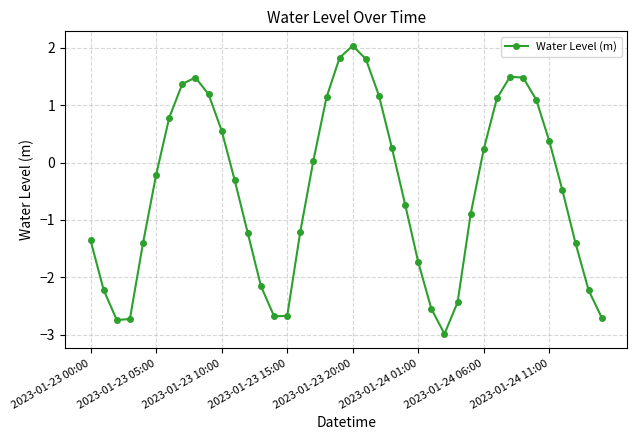

What is the value of the 4th point from the left?

-2.7